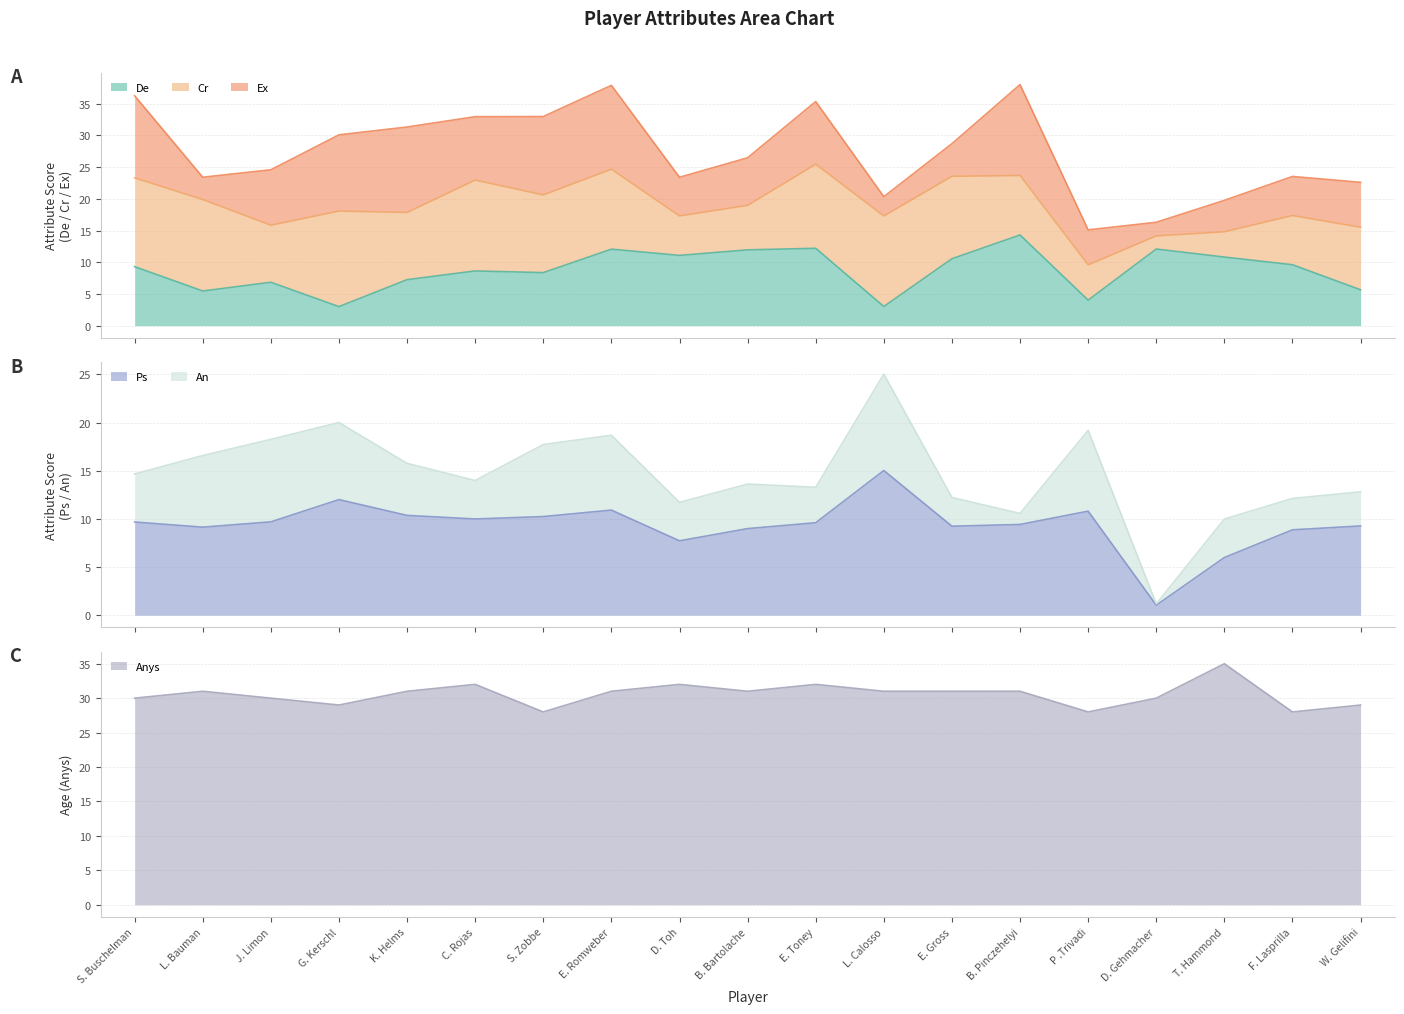

Which series has the widest spread of values?

Ps